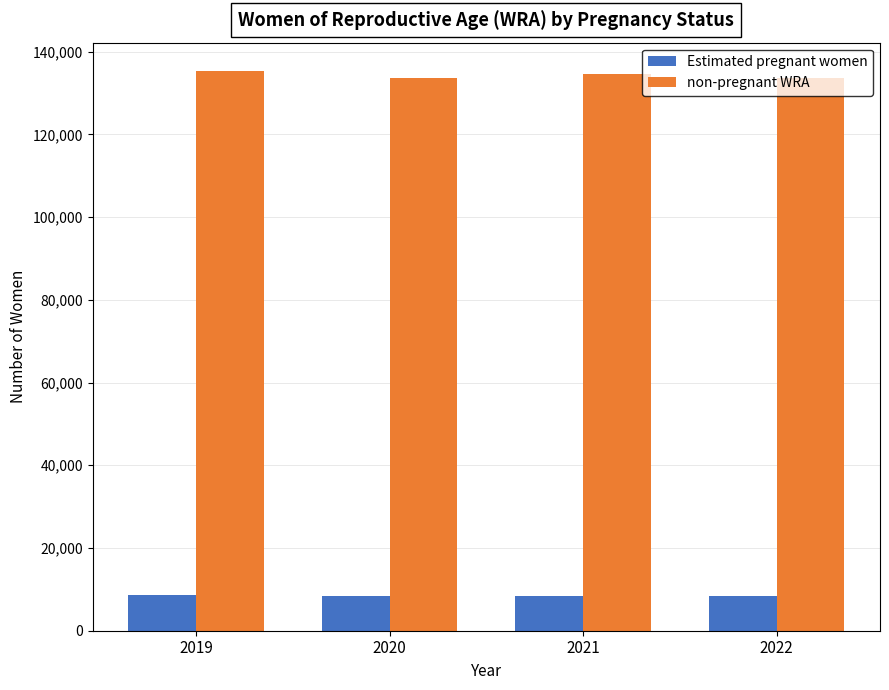

What are all the series names shown in the legend?

Estimated pregnant women, non-pregnant WRA